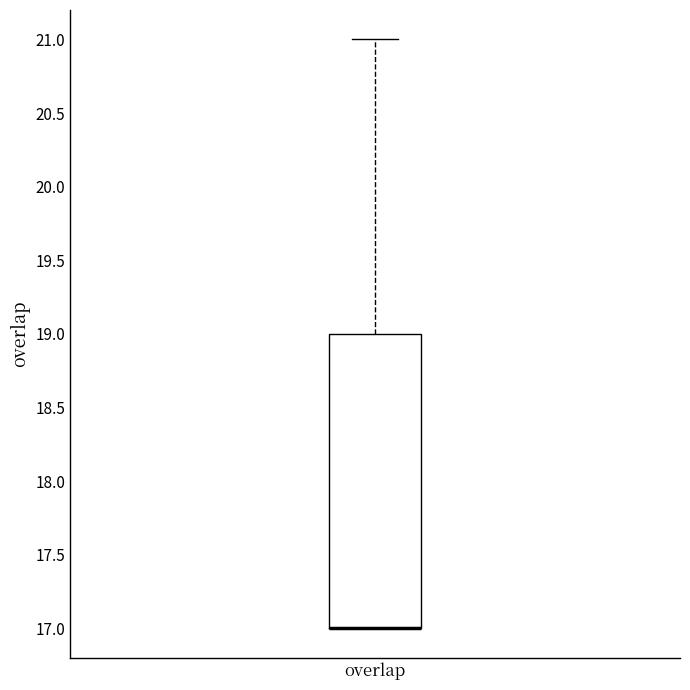

Where does the upper whisker of the box for overlap end on the y-axis? The values are not printed on the chart, so give them approximately, as read against the axis.

21